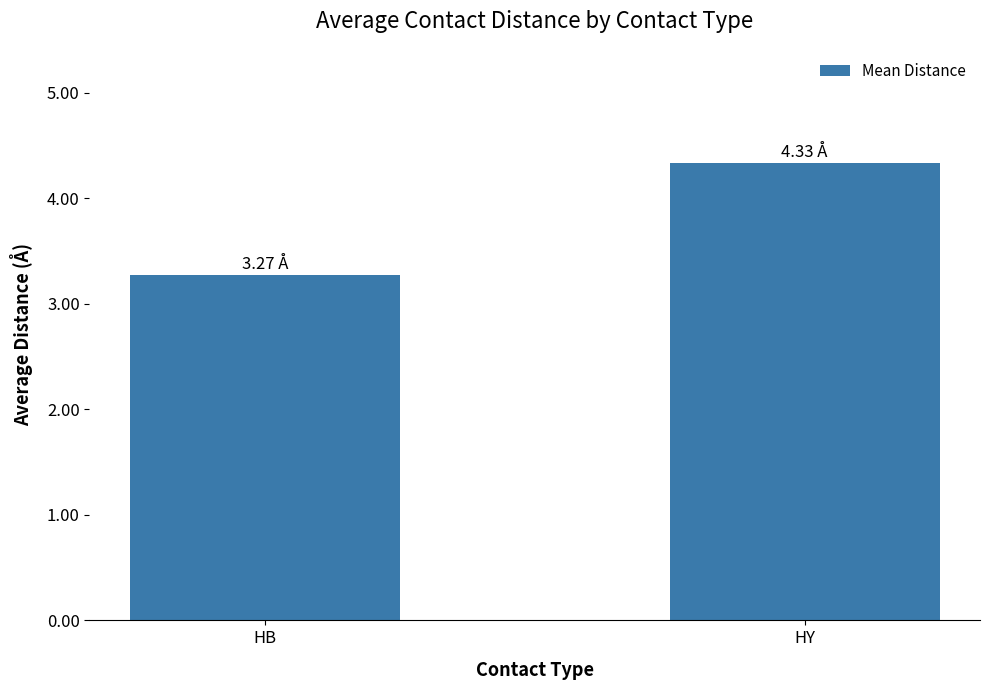

Rank the categories by value from highest to lowest.

HY, HB